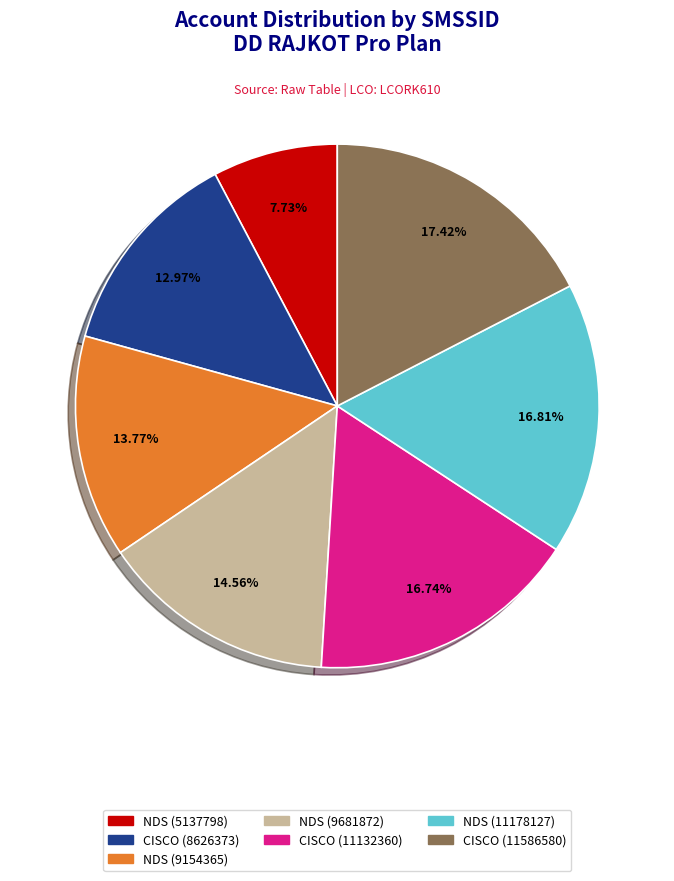

How many slices are in this pie chart?

7